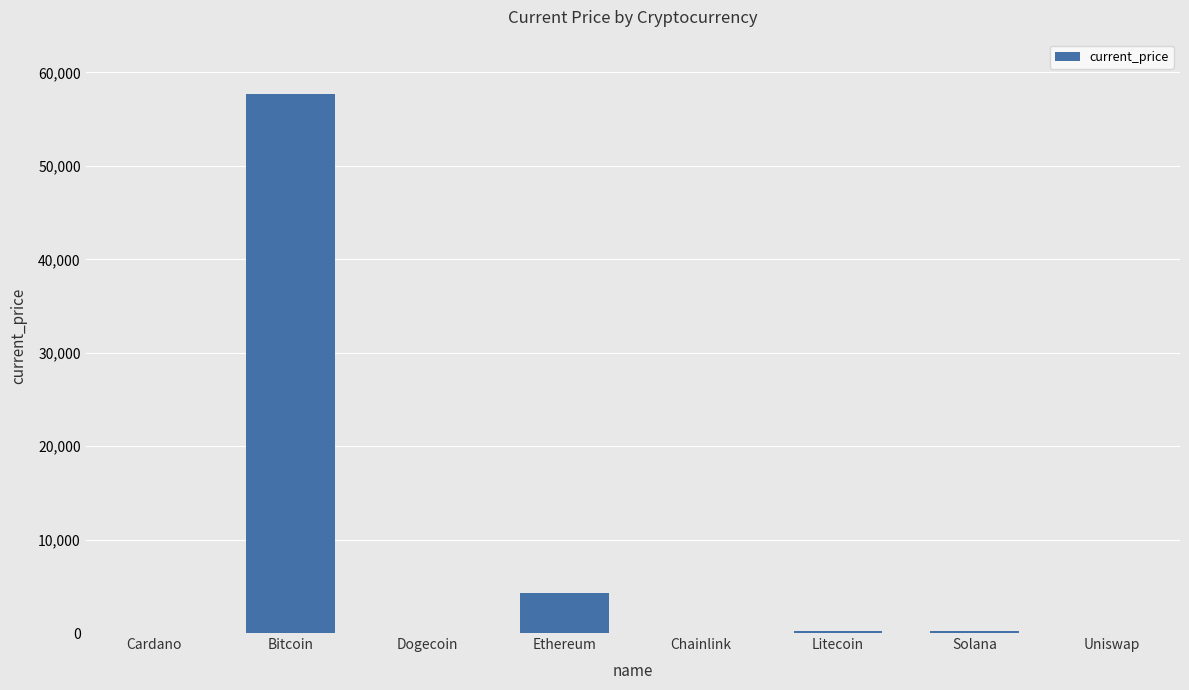

What is the greatest value displayed?

57739.0